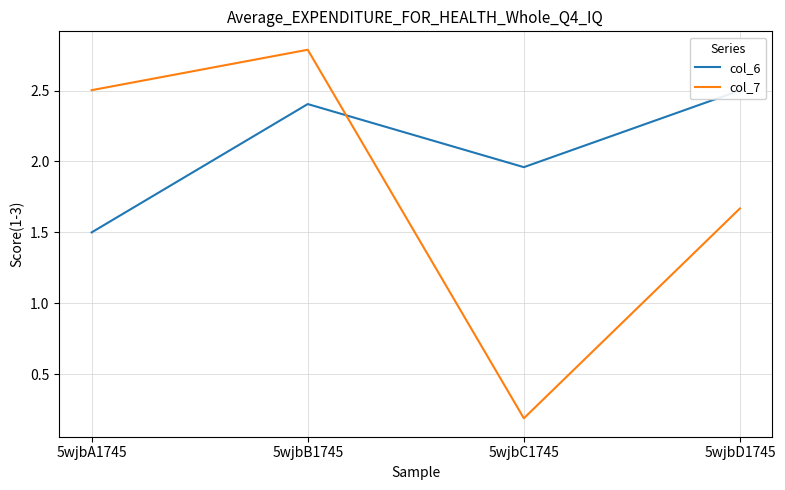

At which category is the sum across all series the highest?

5wjbB1745